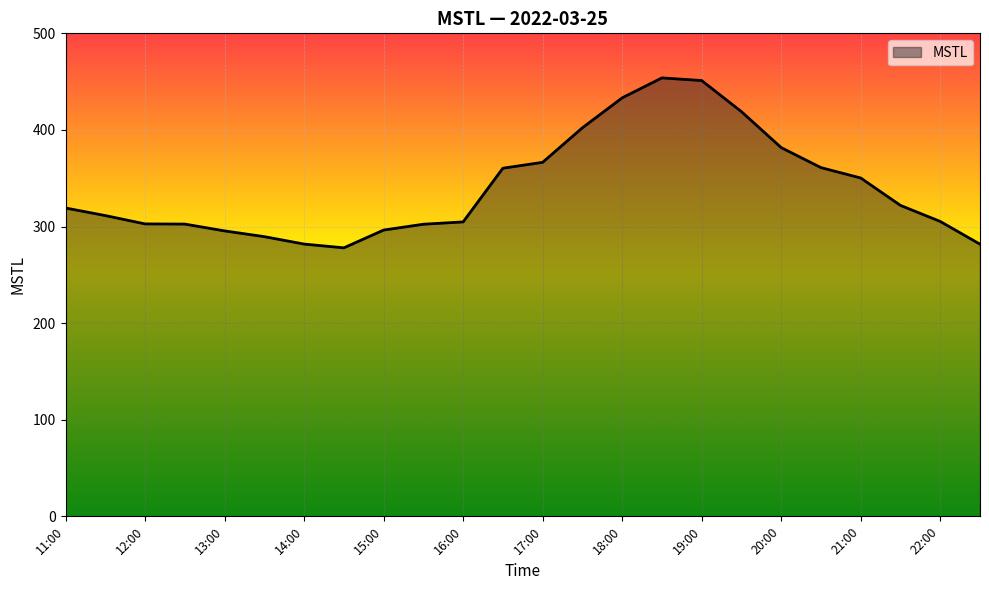

Does the chart have visible grid lines?

Yes